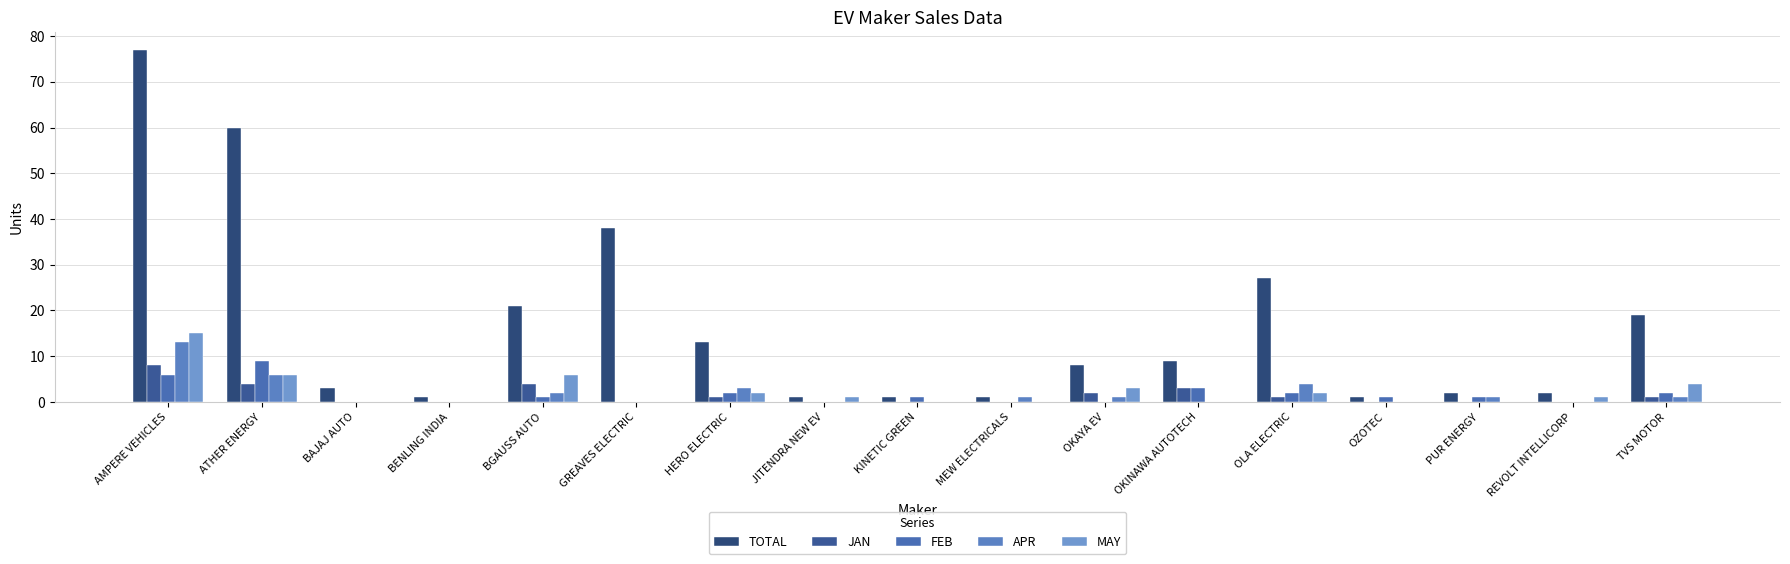

What is the maximum value shown in the chart?

77